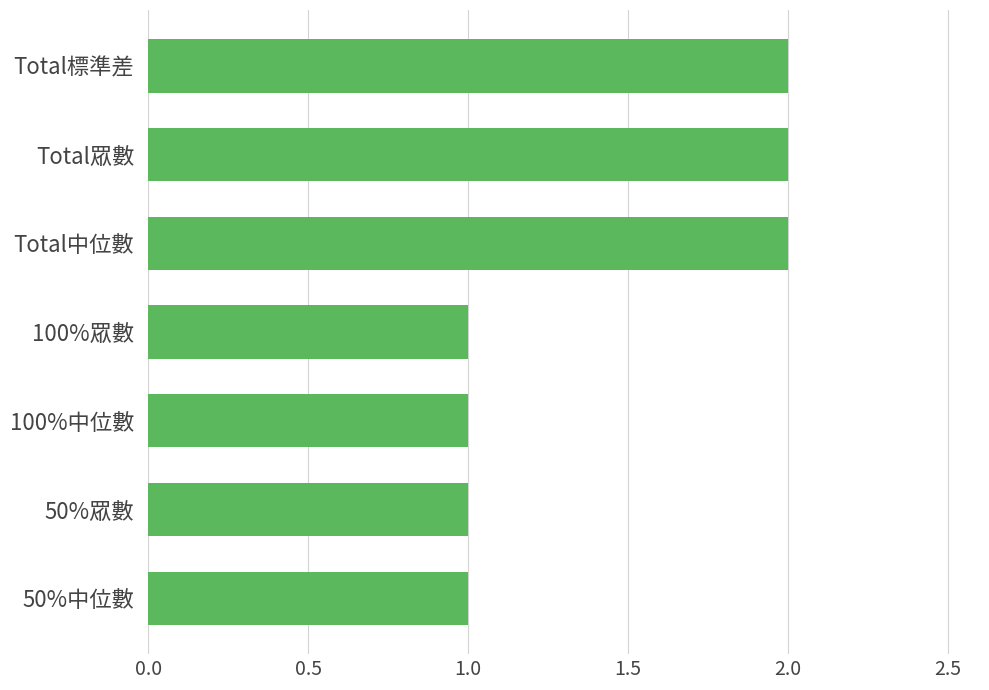

Between 100%中位數 and Total眾數, which is larger?

Total眾數